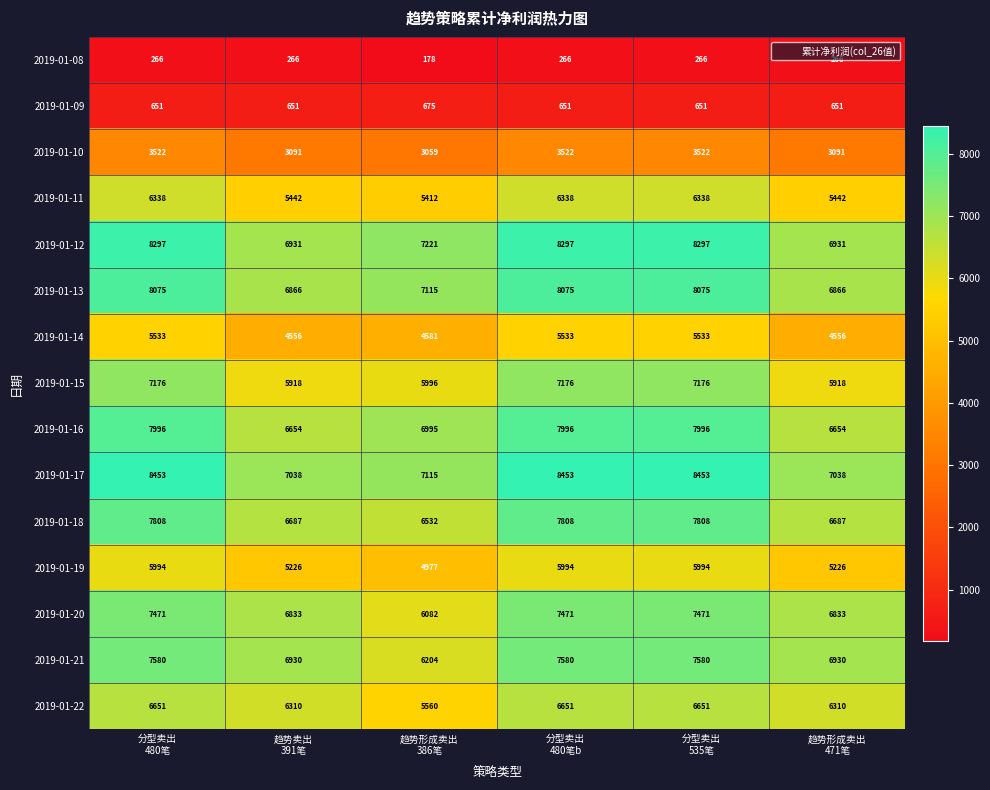

List the series in order of their peak value, lowest first.

2019-01-08, 2019-01-09, 2019-01-10, 2019-01-14, 2019-01-19, 2019-01-11, 2019-01-22, 2019-01-15, 2019-01-20, 2019-01-21, 2019-01-18, 2019-01-16, 2019-01-13, 2019-01-12, 2019-01-17